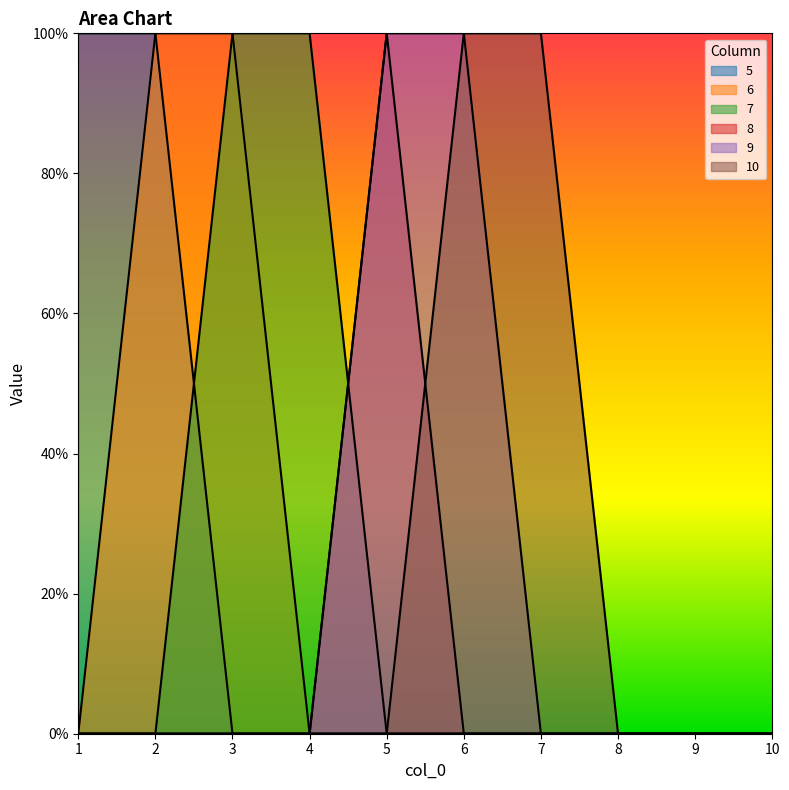

How many data points does each series have?

10